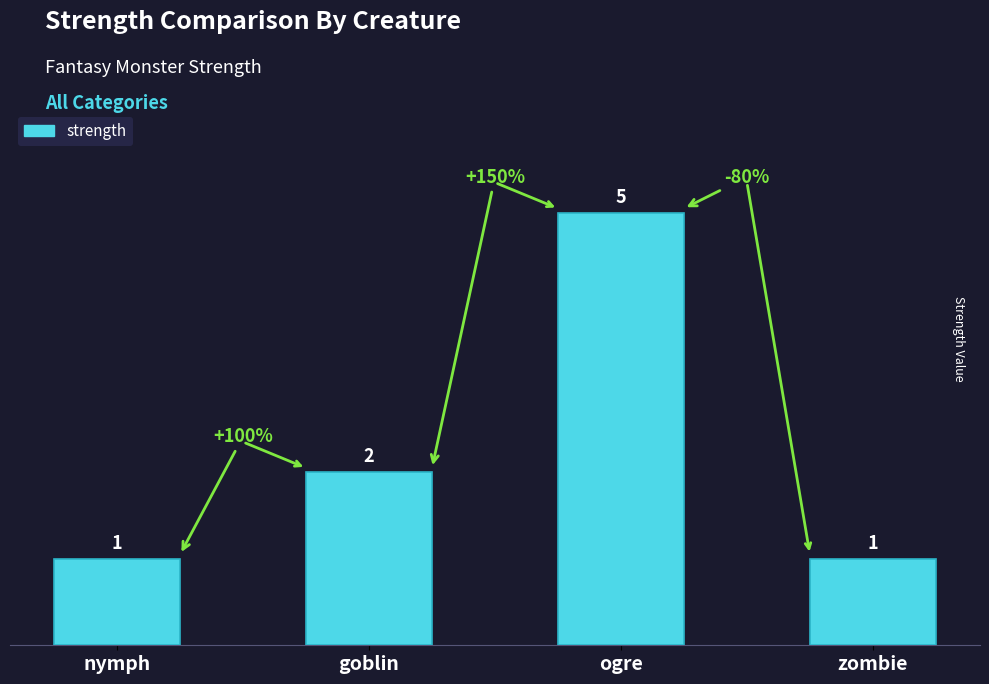

Count the values in the range 1 to 5.

4